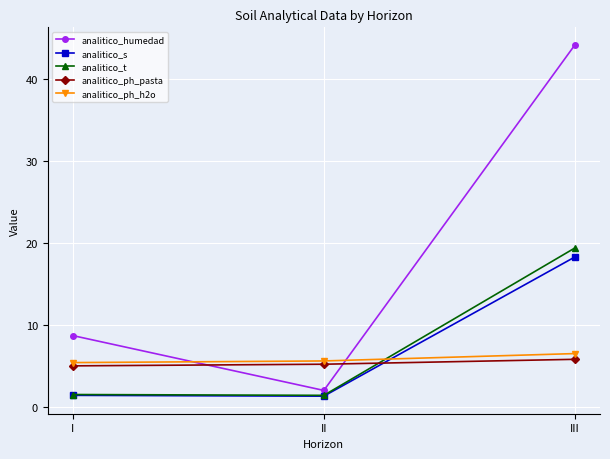

What is the spread (max minus min) of values at I?

7.3